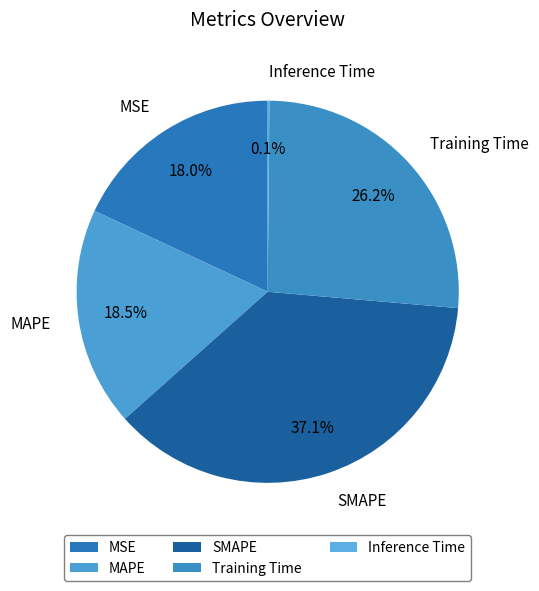

Does SMAPE represent more than half of the total?

No